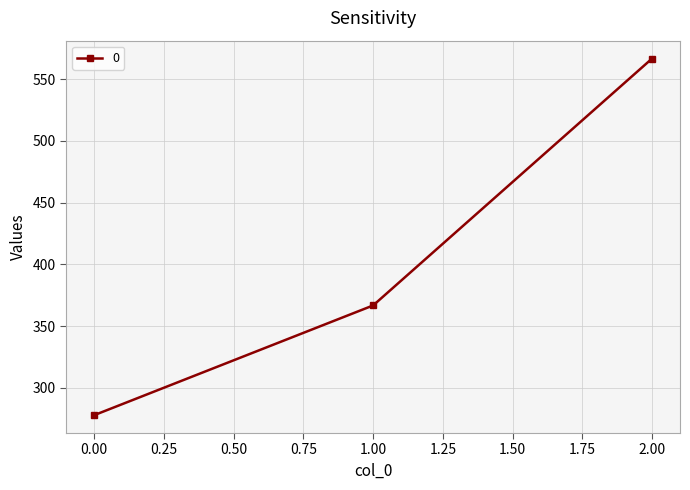

Which category has the highest value across all series?

2.00